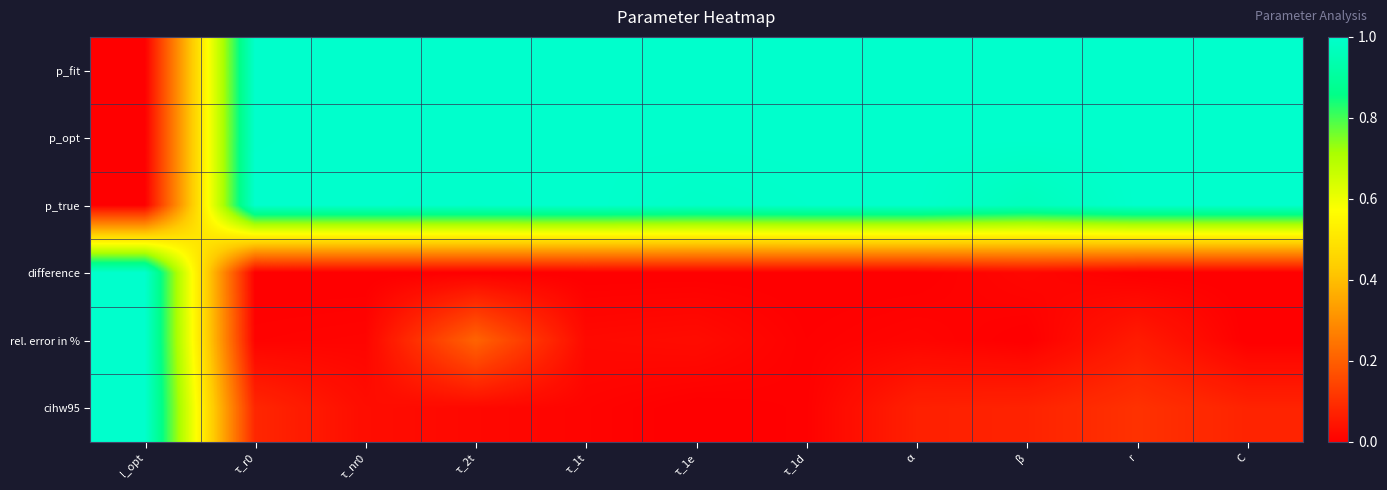

Between β and α, which is larger?

β